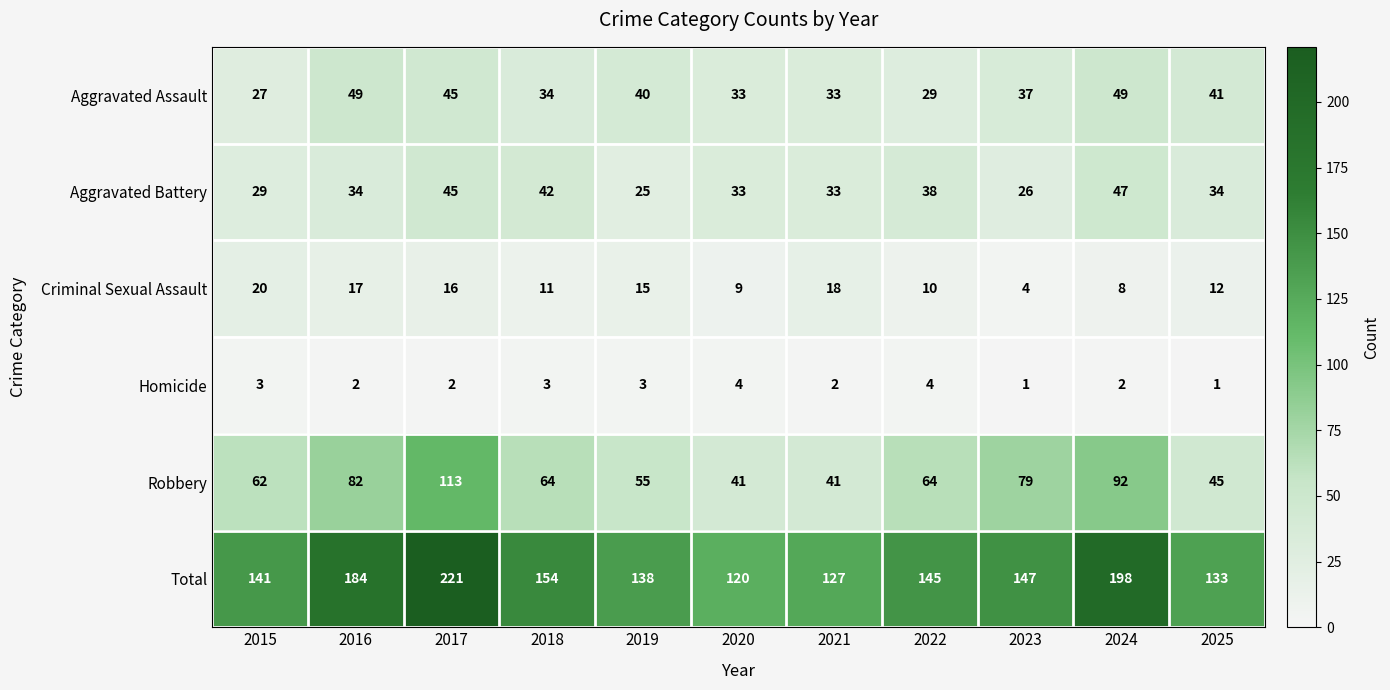

Is it true that Criminal Sexual Assault equals 15 at 2019?

True